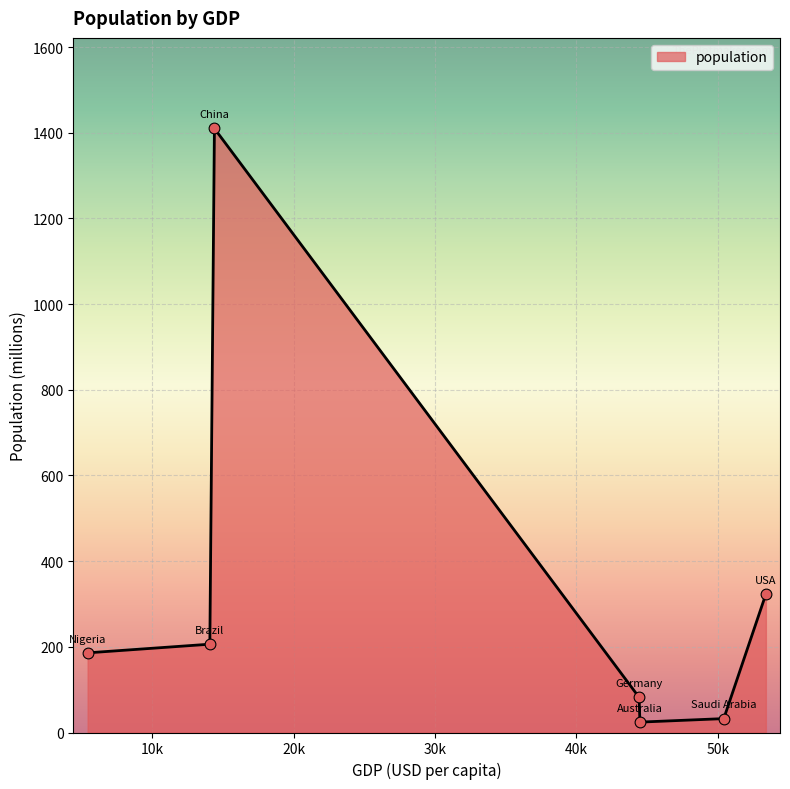

What is the average value?

323.4